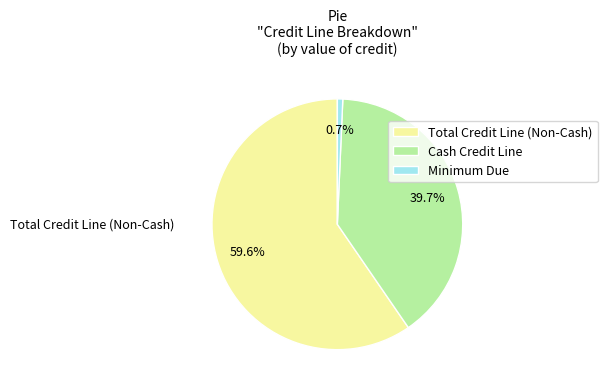

Does any single category account for the majority?

Yes